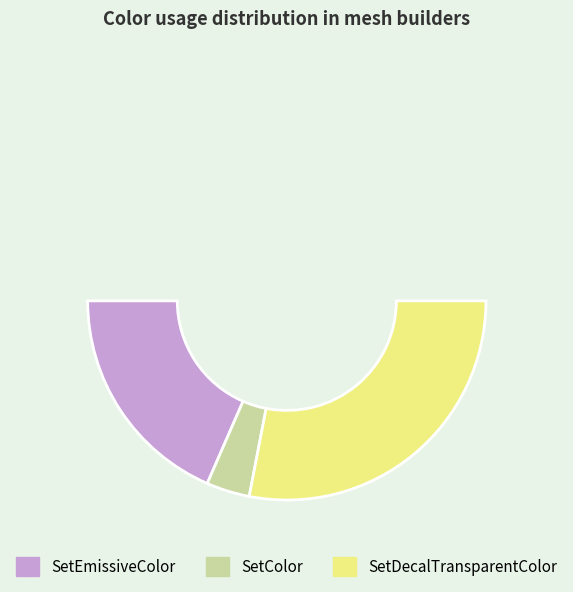

How many segments does this pie chart have?

3